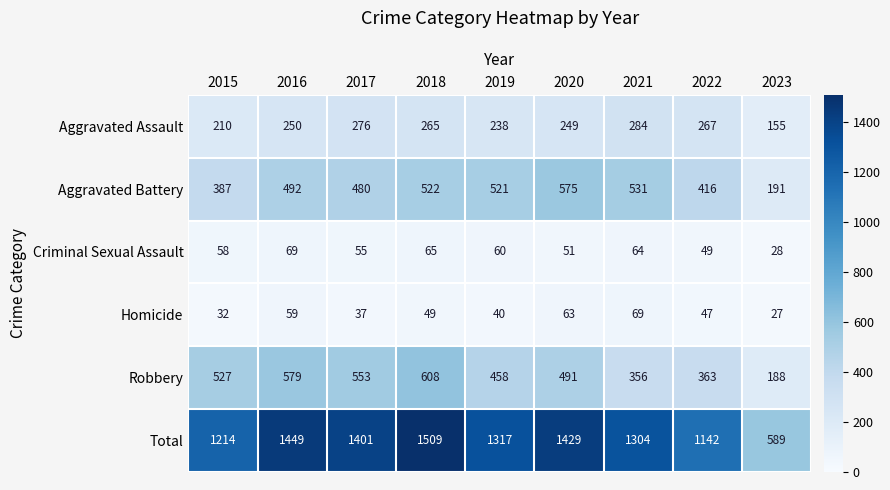

Between 2015 and 2023, which series saw the biggest shift?

Total